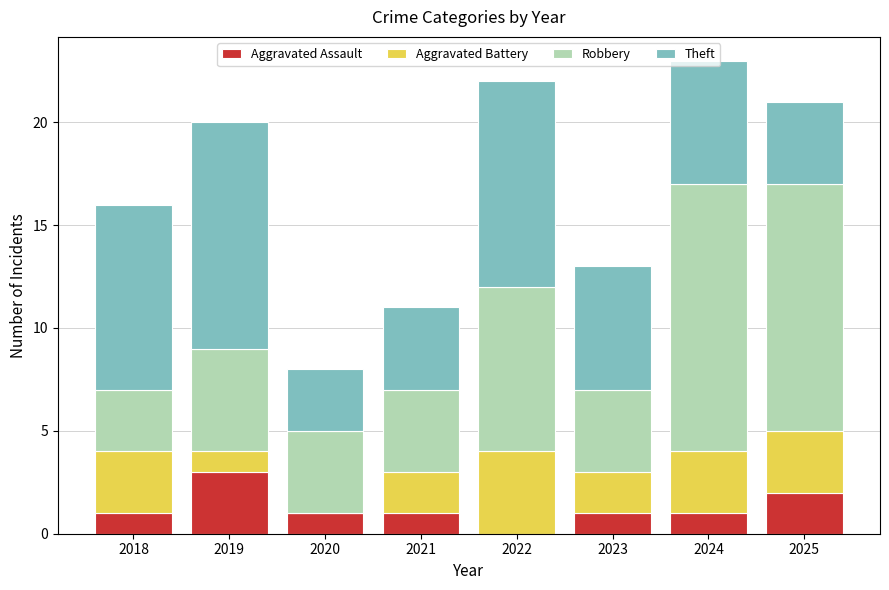

What is the highest value of the Aggravated Assault series?

3